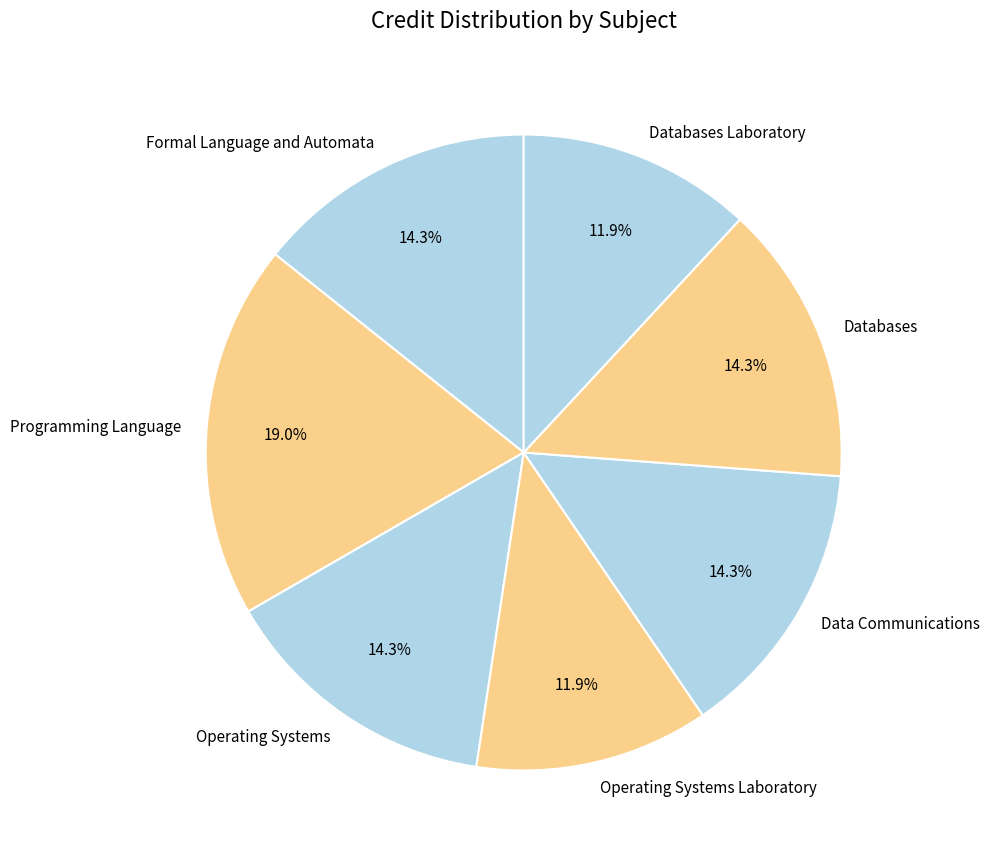

What percentage do Operating Systems and Data Communications together represent?

28.6%